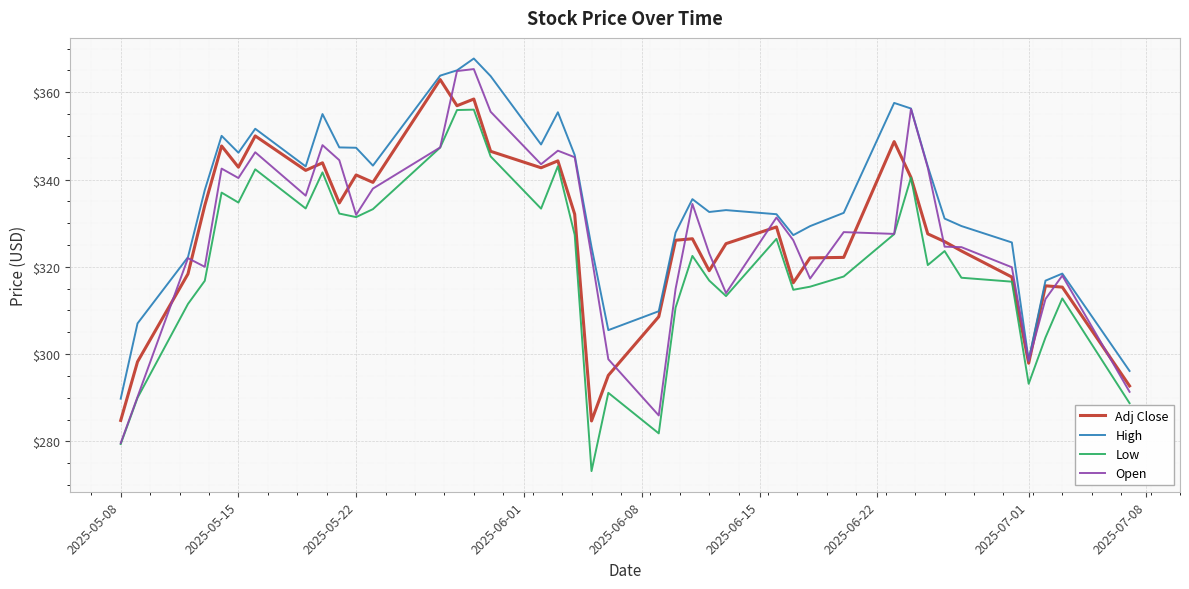

What is the average value of the Low series?

320.5